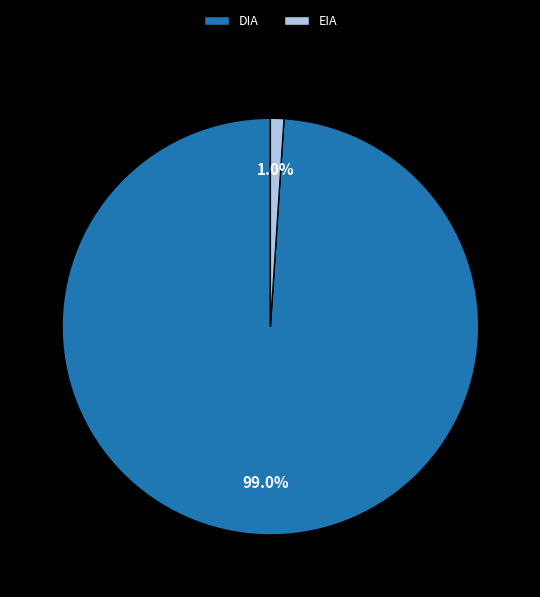

Which has a higher value, EIA or DIA?

DIA